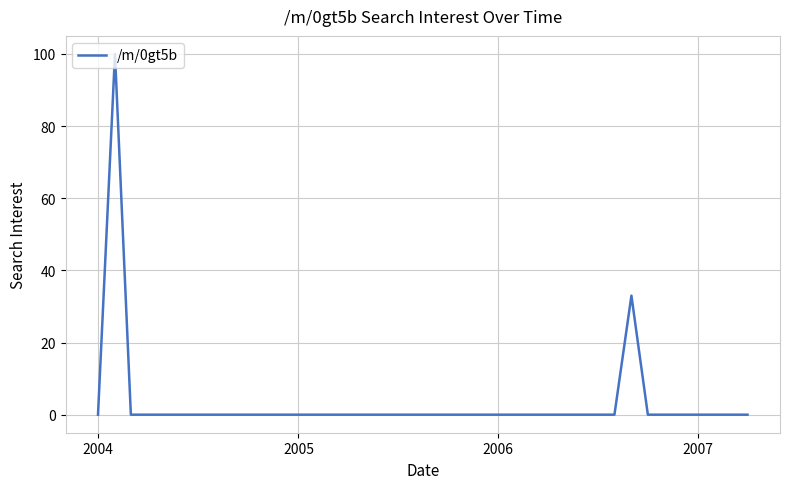

What is the maximum value shown in the chart?

100